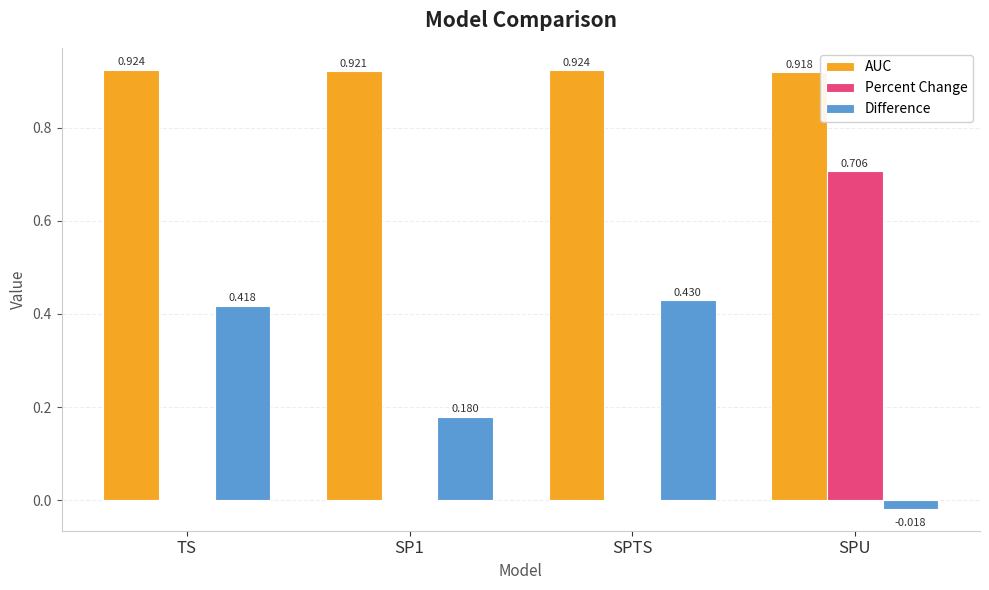

Count the Percent Change values in the range 0 to 1.

4